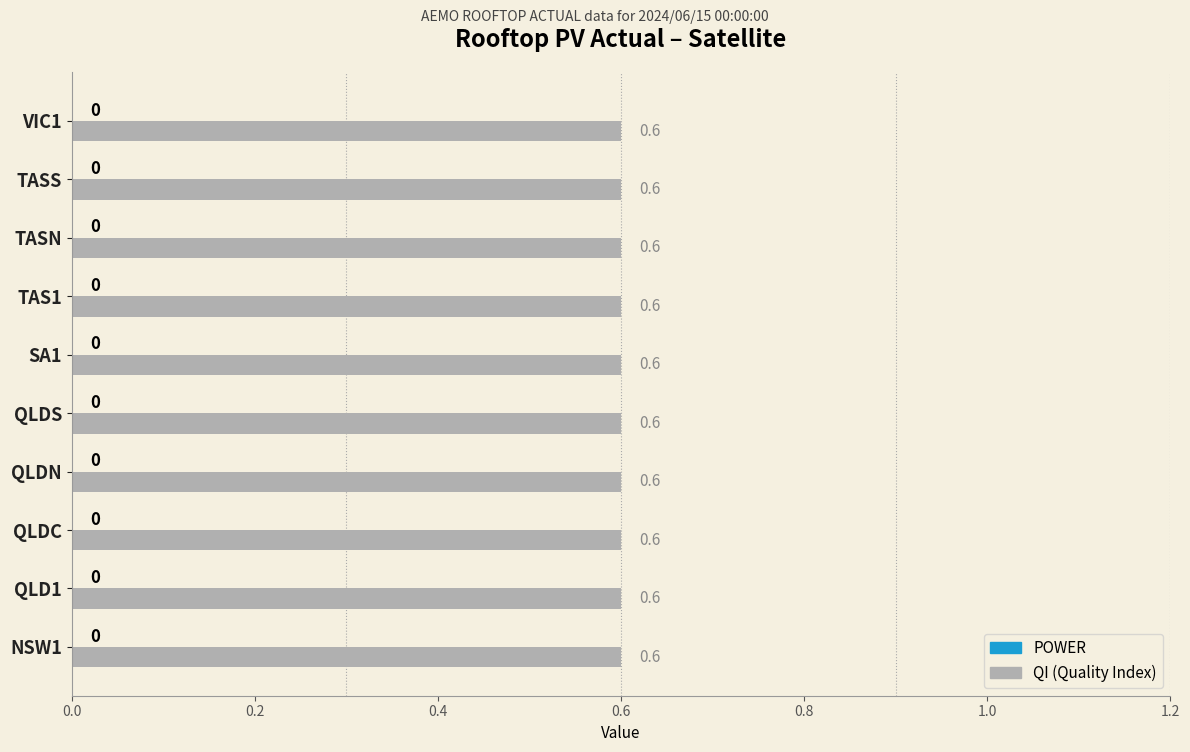

What are all the series names shown in the legend?

POWER, QI